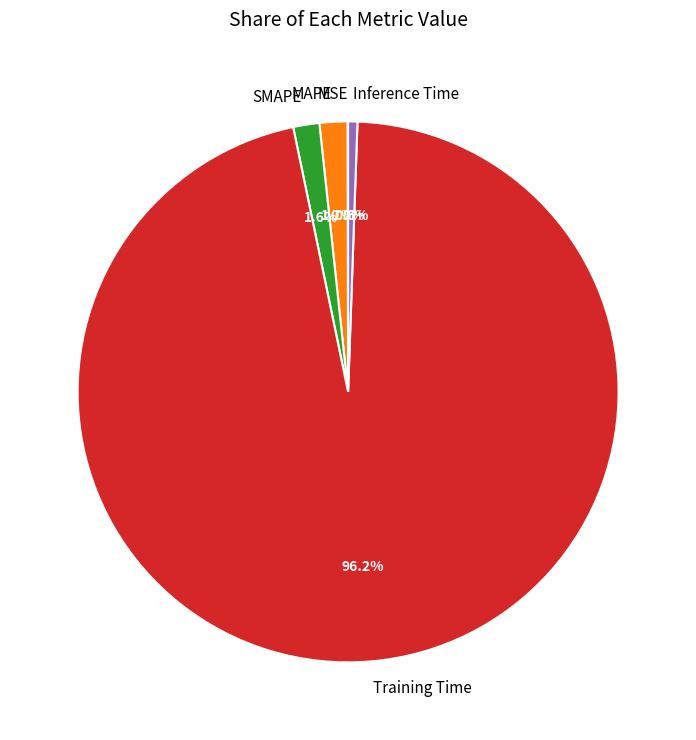

The SMAPE slice represents 9% of the pie. True or false?

False